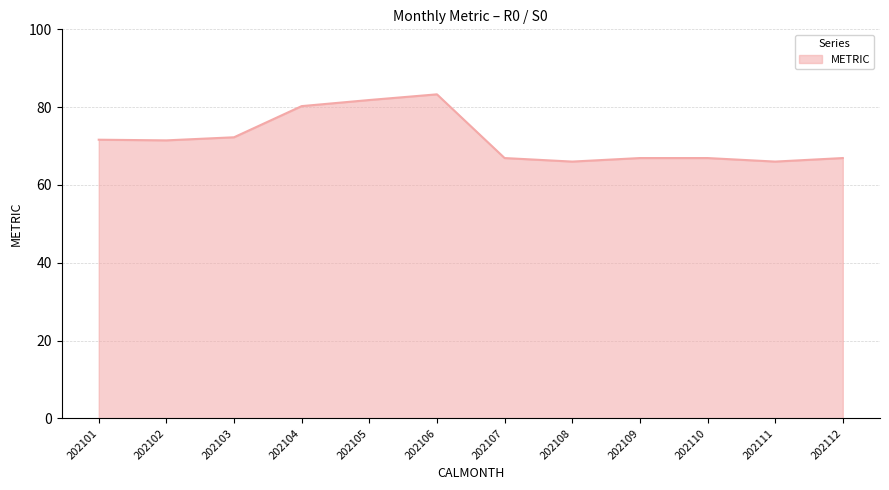

What is the change in value from 202106 to 202110?

-16.4